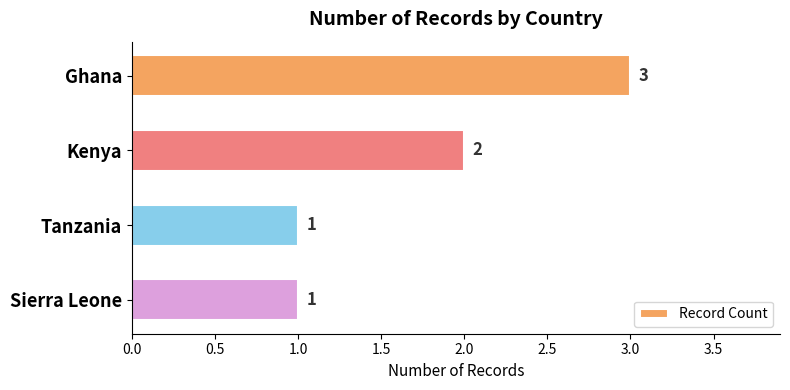

The chart shows a value of 1 at Sierra Leone. True or false?

True